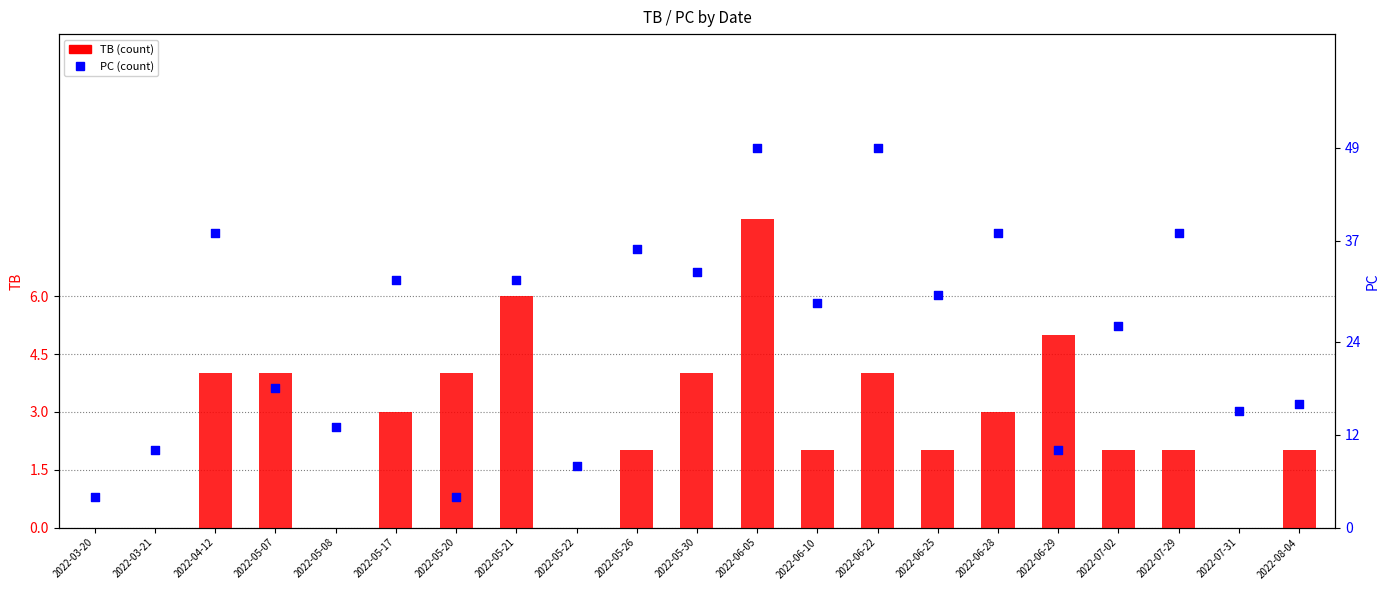

At which category is the sum across all series the highest?

2022-06-05